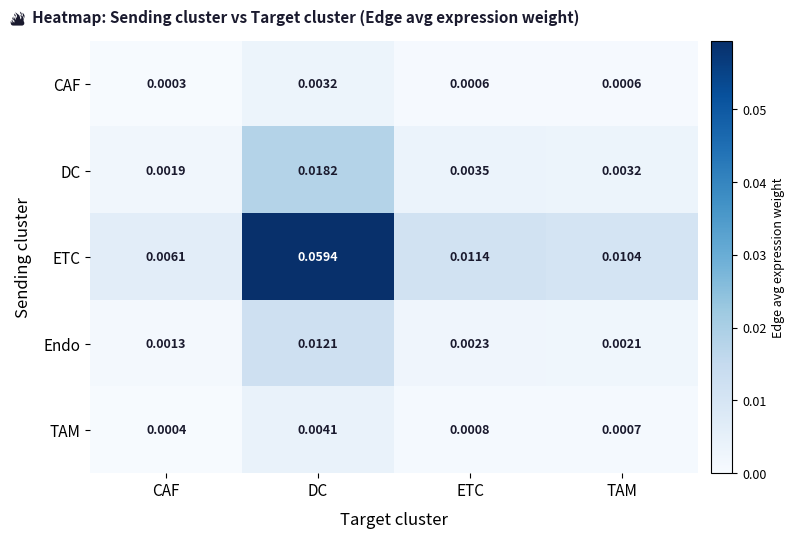

At DC, list the series in order from smallest to largest.

CAF, TAM, Endo, DC, ETC